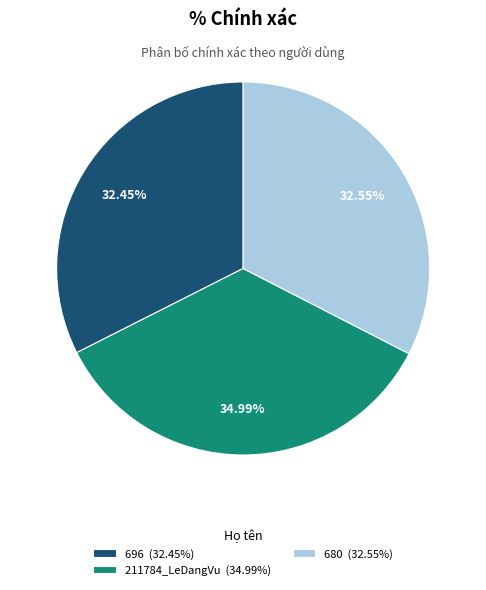

Combined, do 211784_LeDangVu and 680 account for over 50%?

Yes